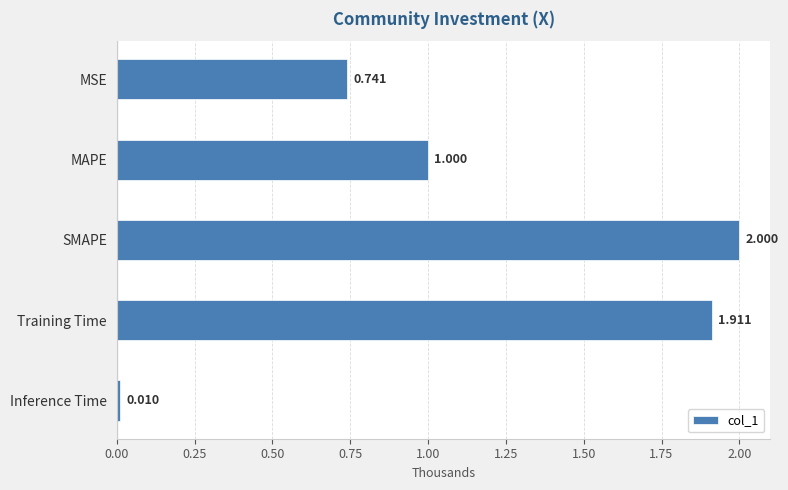

At which label is the value closest to 1?

MAPE